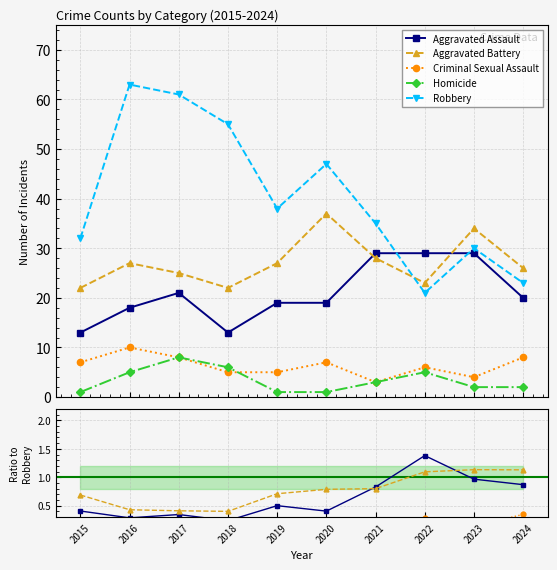

At which category does the chart reach its minimum across all series?

2020